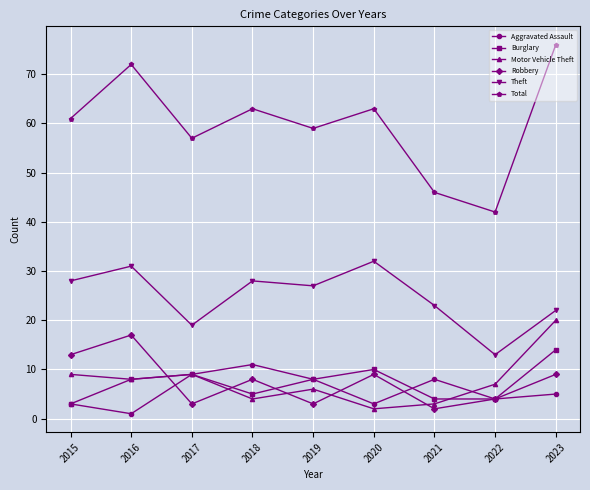

At which category is the sum across all series the highest?

2023